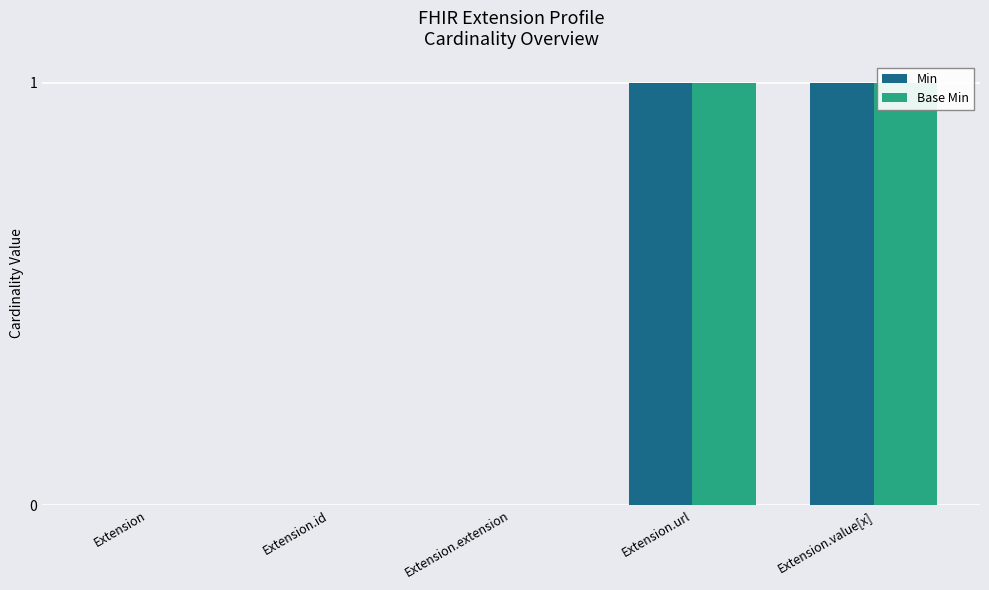

Count the Min values in the range 0 to 1.

5